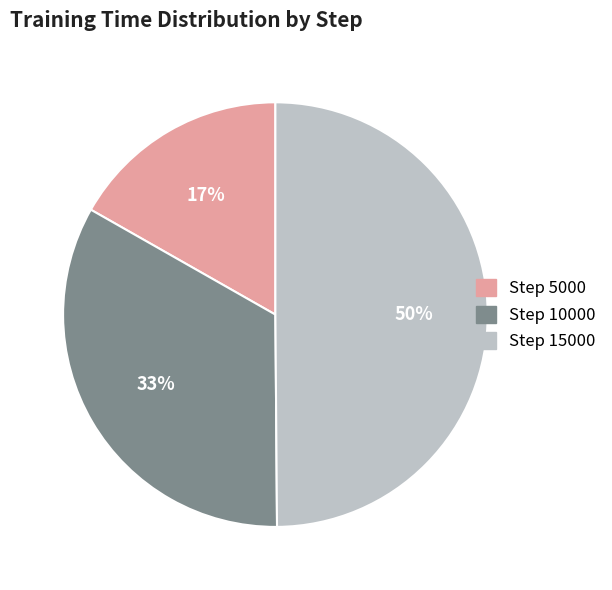

Which has a higher value, Step 15000 or Step 10000?

Step 15000